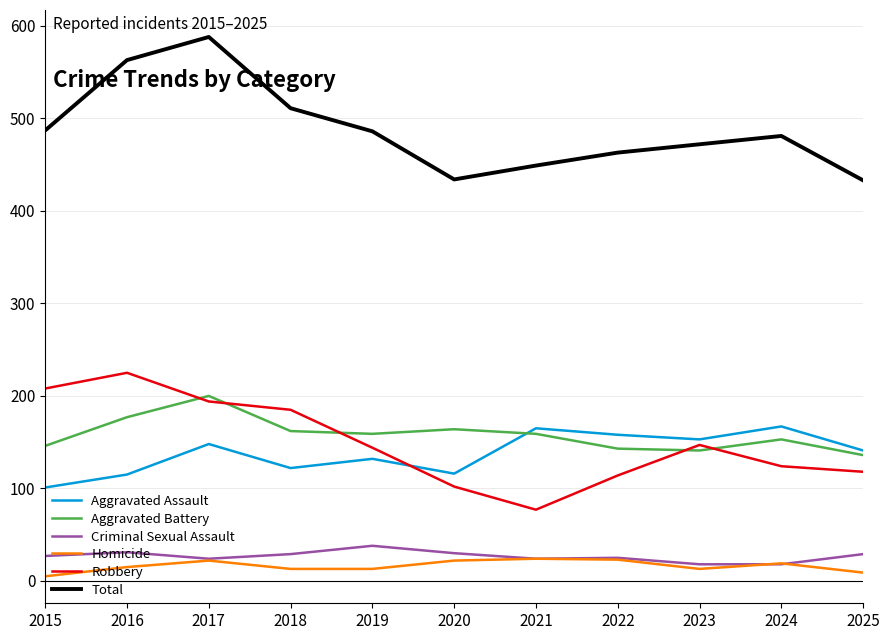

Rank the series by their maximum value, from lowest to highest.

Homicide, Criminal Sexual Assault, Aggravated Assault, Aggravated Battery, Robbery, Total